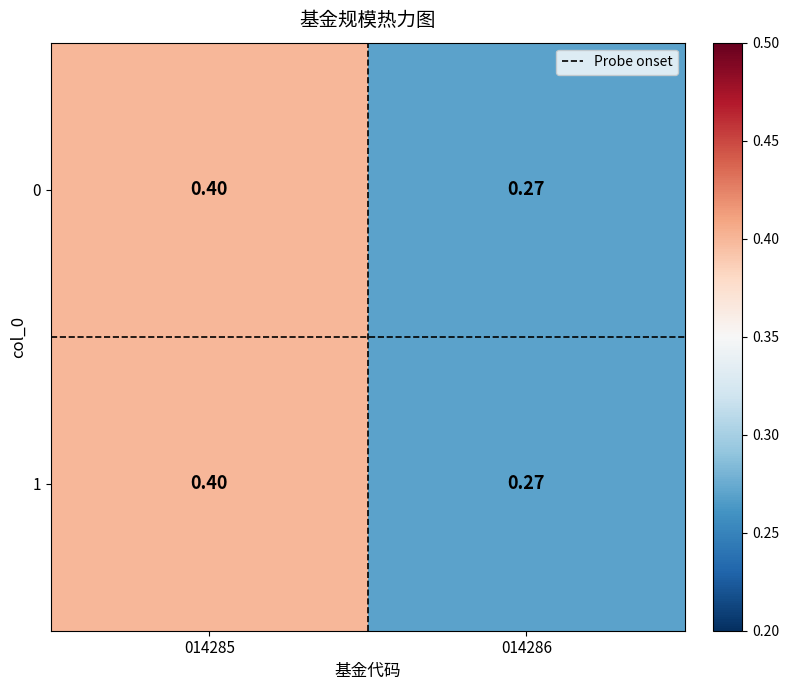

Is the value of 0 at 014285 greater than the value of 1 at 014286?

Yes